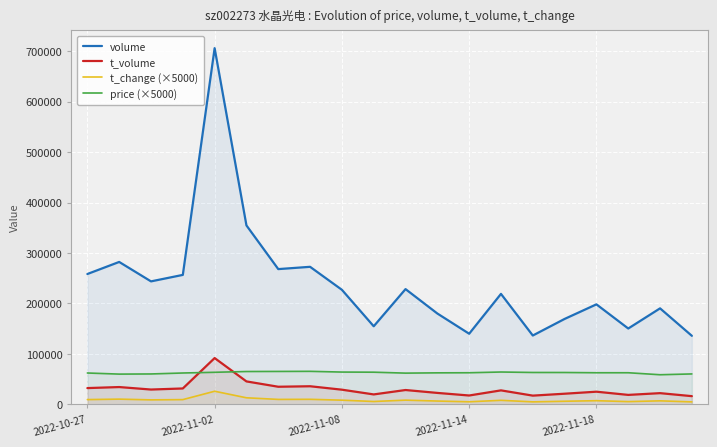

What is the label of the 19th point from the left?

18